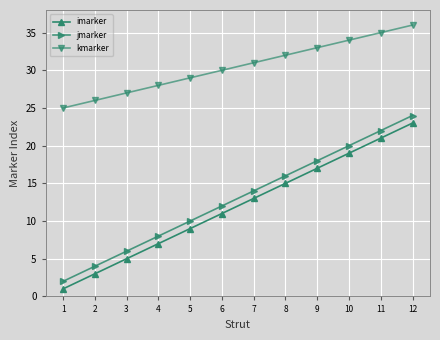

What is the difference between the kmarker values at 3 and 8?

5